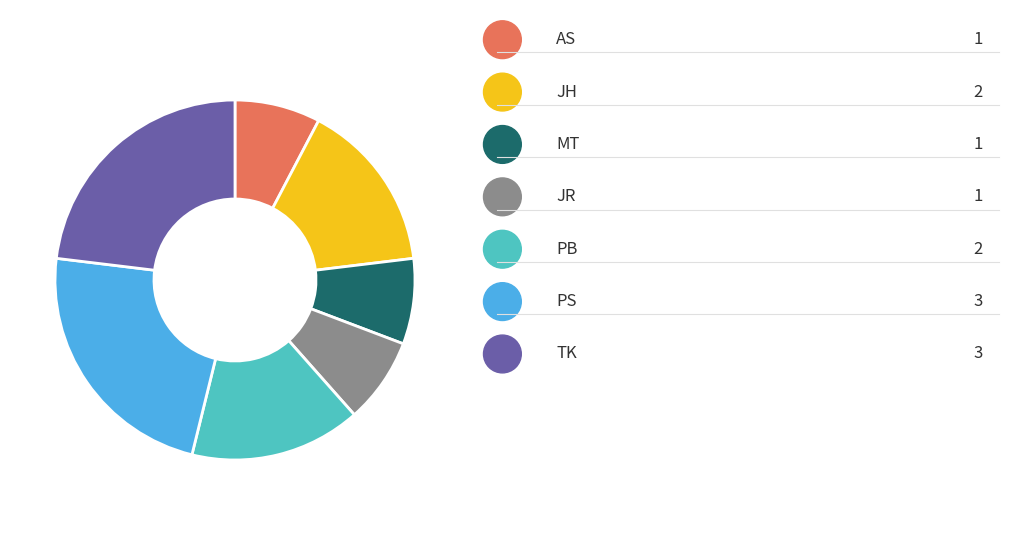

How many slices are in this pie chart?

7